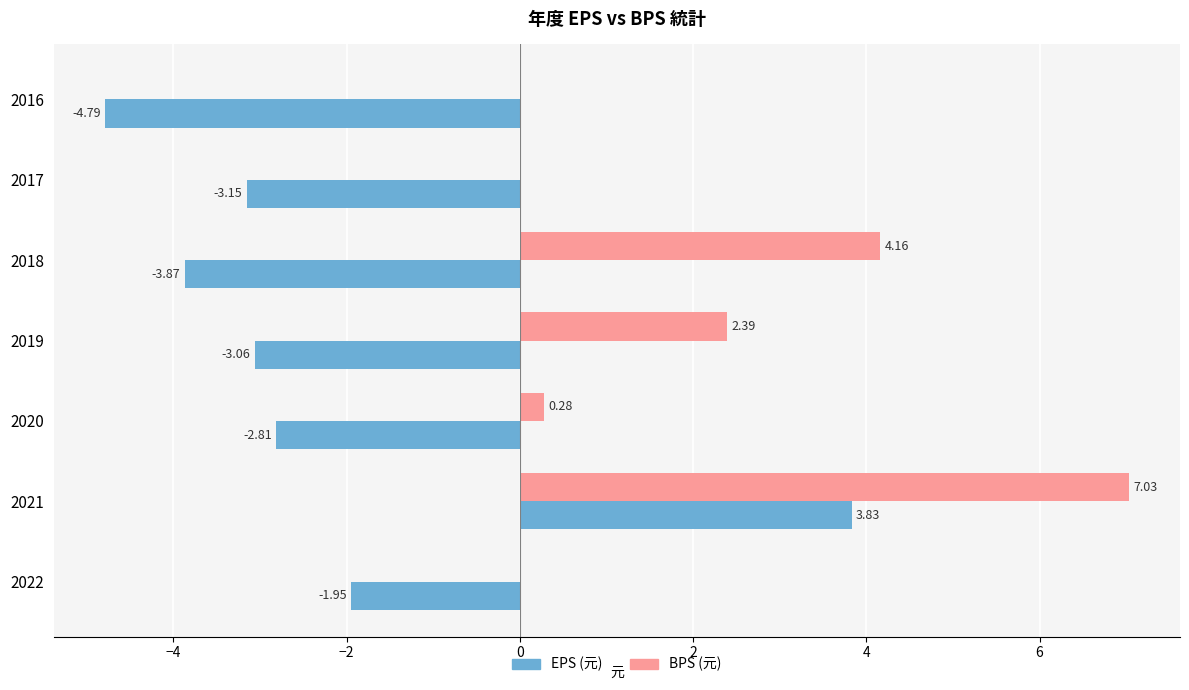

Which series changed the most between 2022 and 2018?

BPS (元)